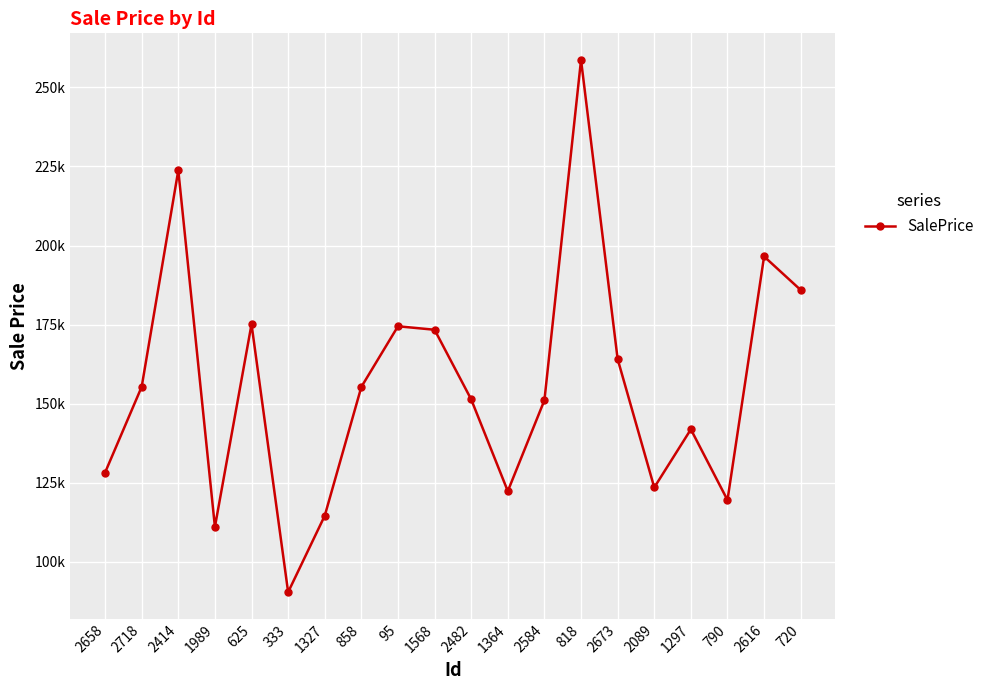

What is the label of the 20th point from the right?

2658